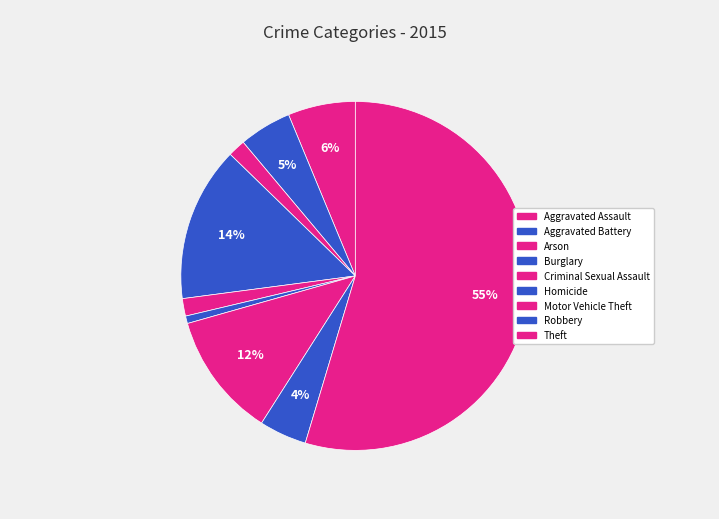

Count the number of slices in the pie.

9